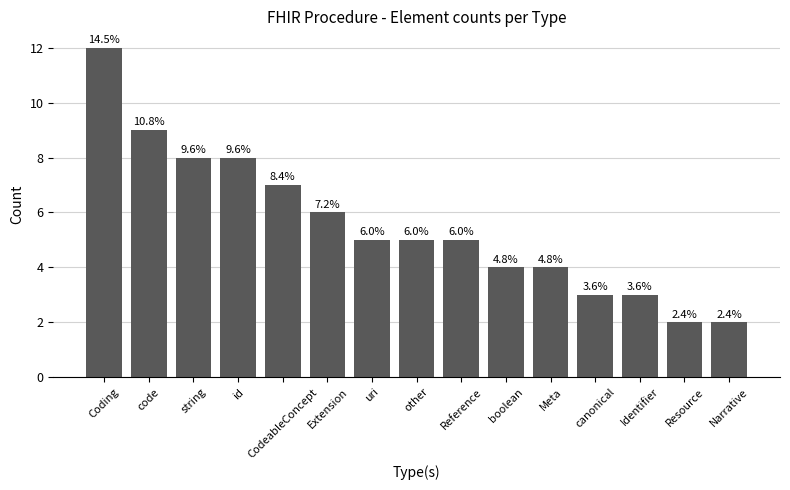

Are the bars horizontal?

No